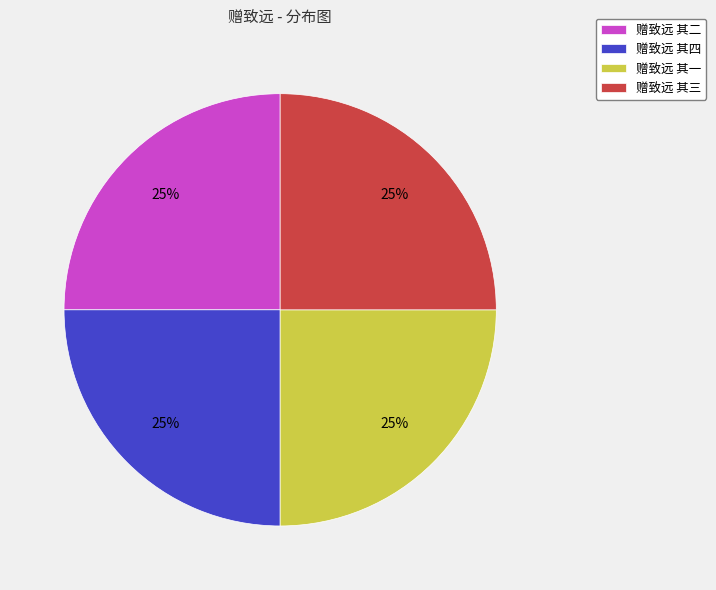

True or false: 赠致远 其一 accounts for 25% of the total.

True